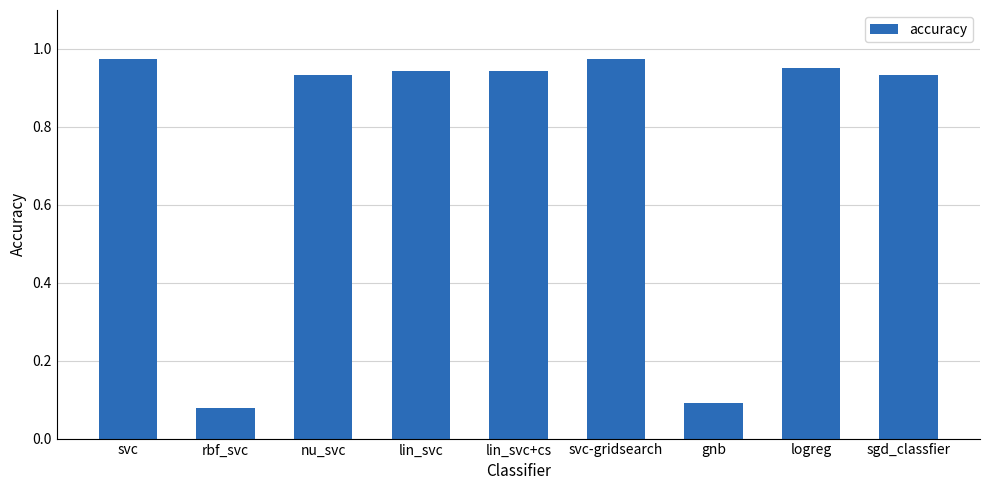

Which label corresponds to the smallest value in the chart?

rbf_svc